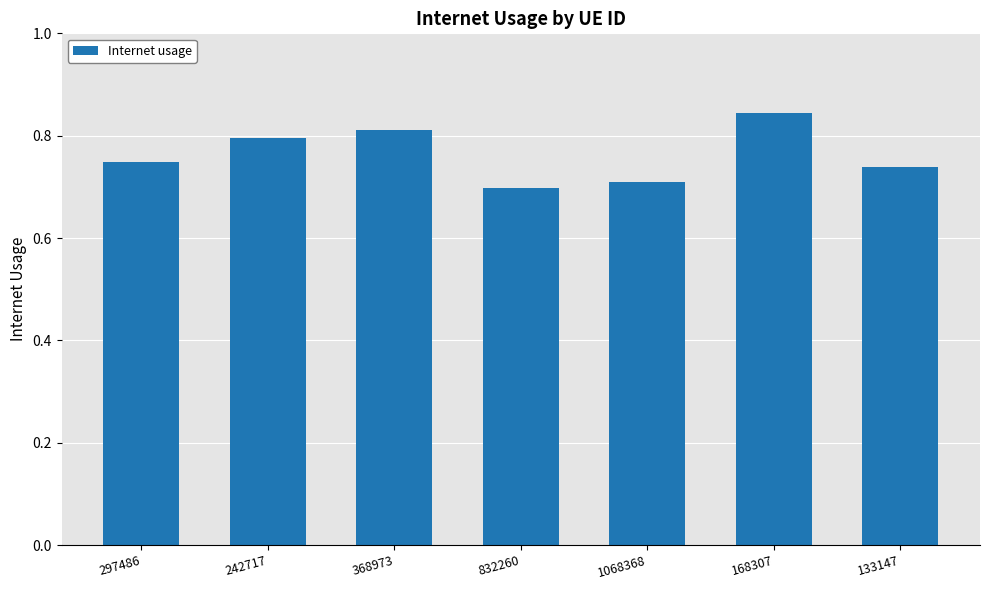

Rank the categories by value from highest to lowest.

168307, 368973, 242717, 297486, 133147, 1068368, 832260